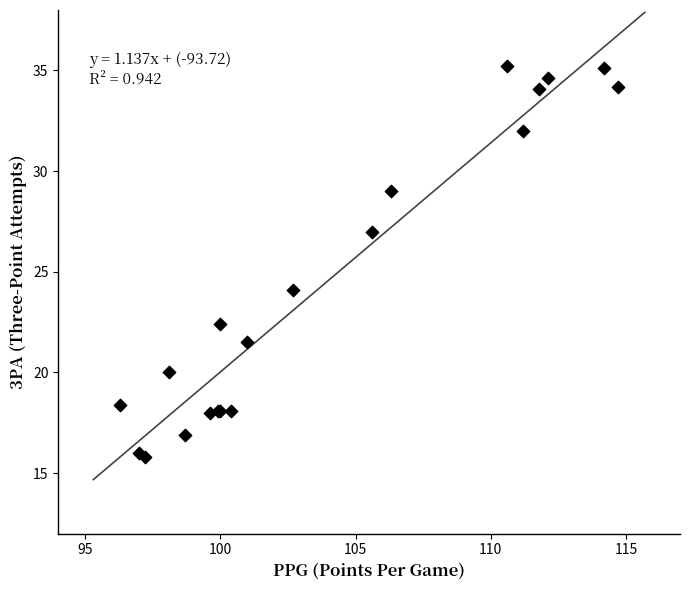

What Y value in the scatter plot is closest to 25?

24.1